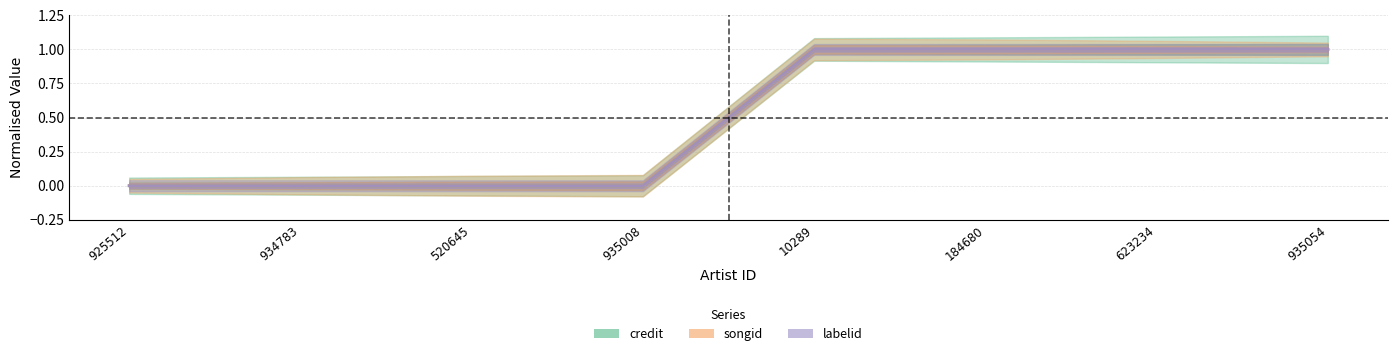

The credit series shows 1 at 623234. True or false?

True